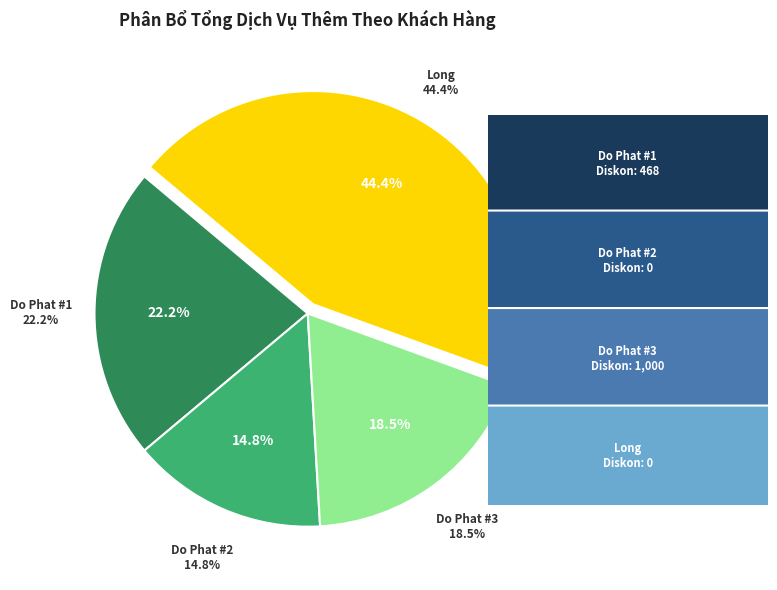

Count the number of slices in the pie.

4